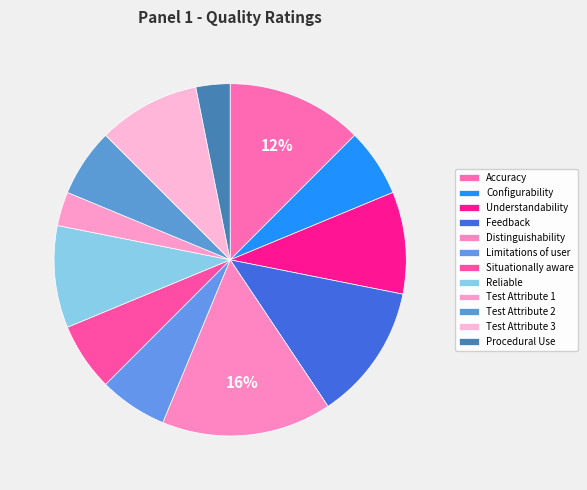

Count the number of slices in the pie.

12